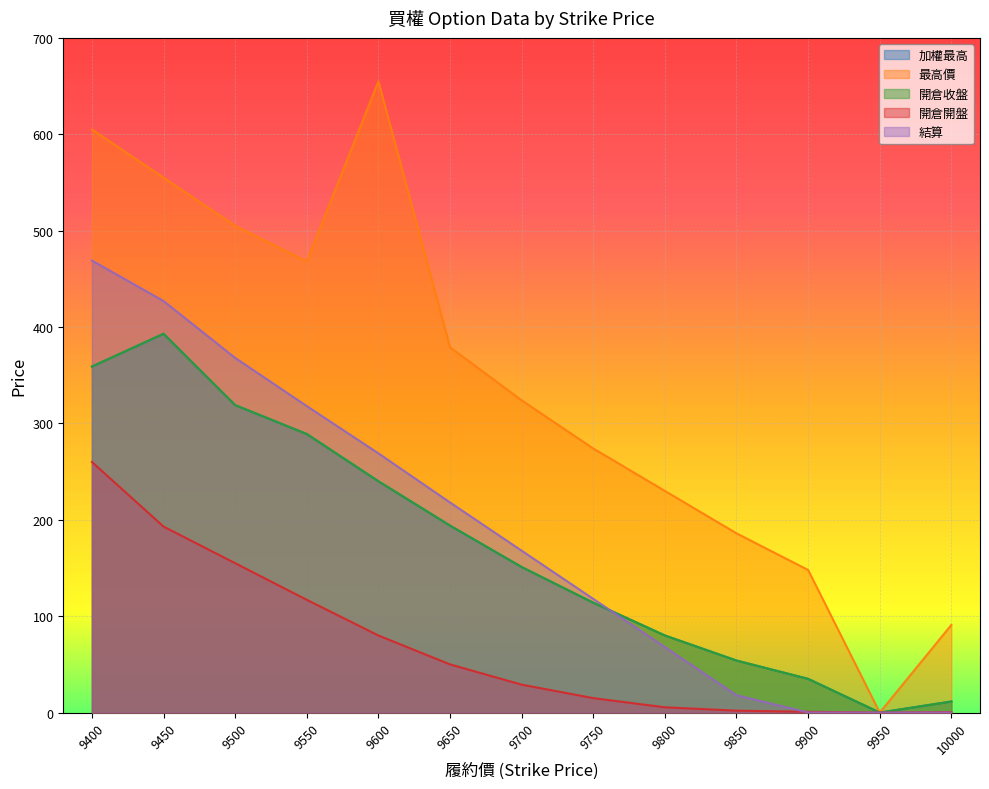

True or false: 最高價 and 開倉收盤 cross at least once.

False